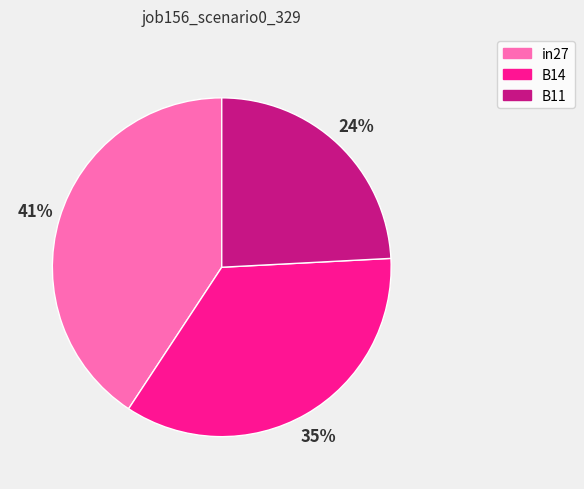

Which slice is the largest?

in27